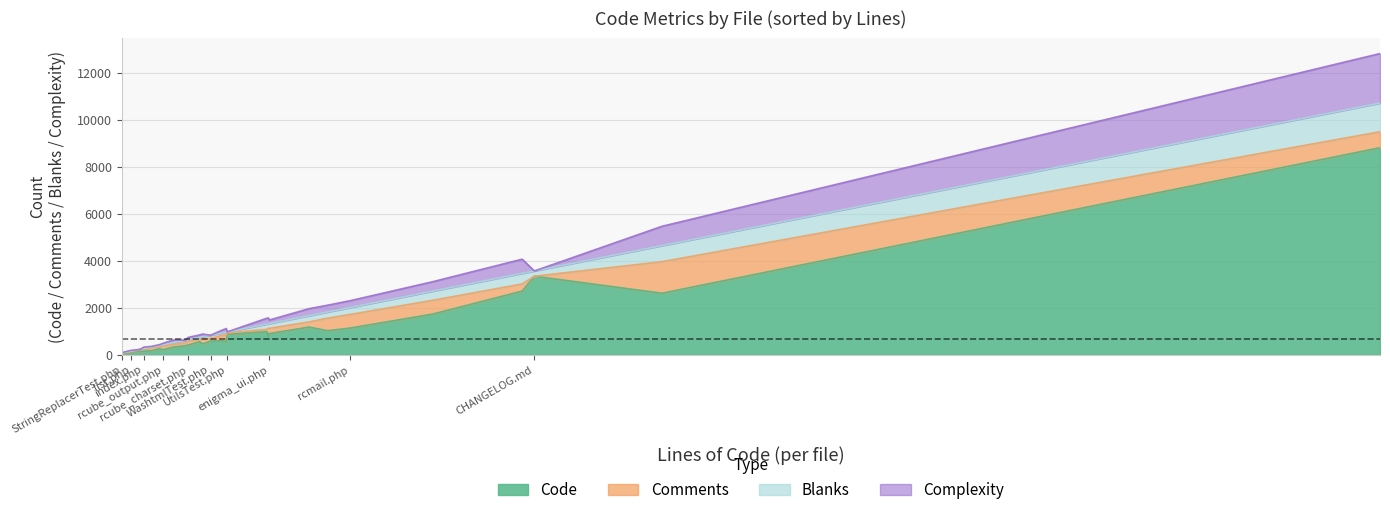

What is the sum of all Code values?

31542